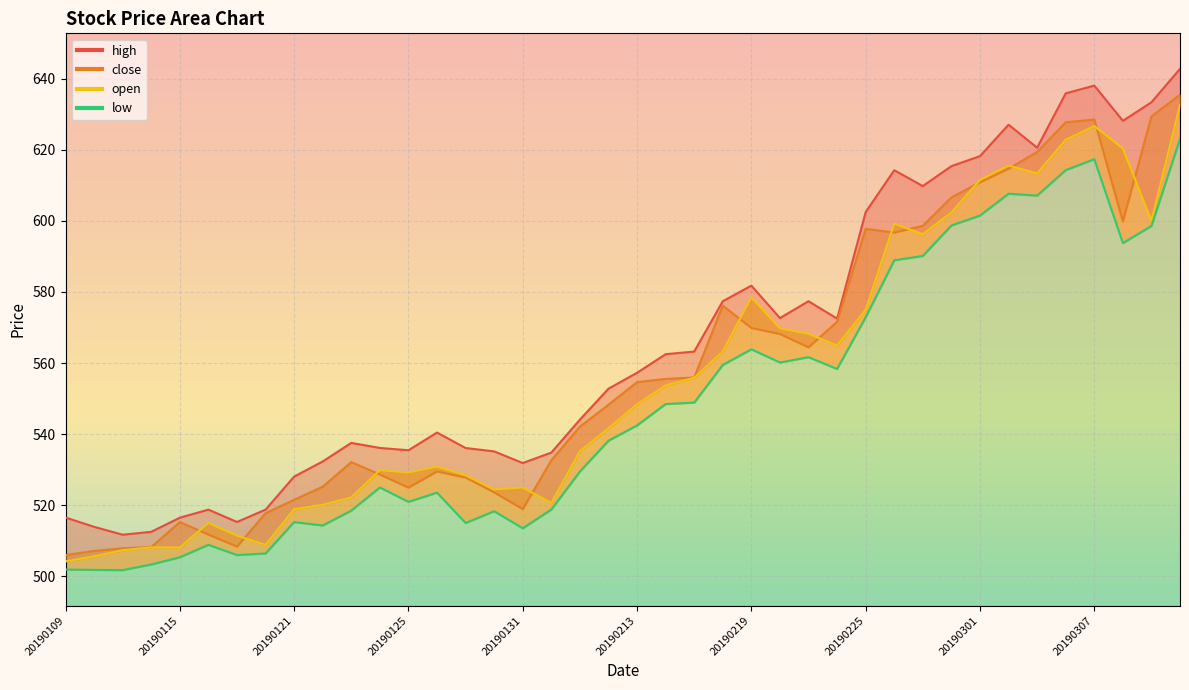

Which series has the largest total across all categories?

high